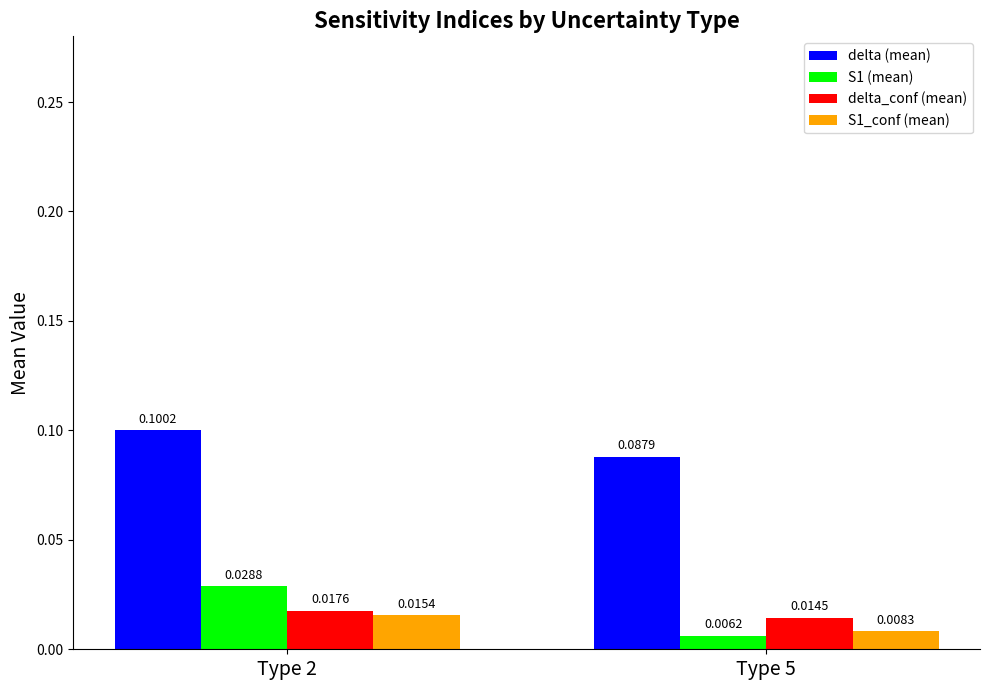

Which series has the largest total across all categories?

delta (mean)